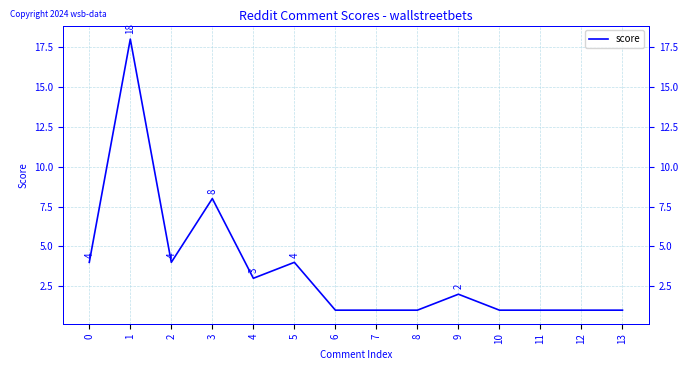

What is the sum of all values?

50